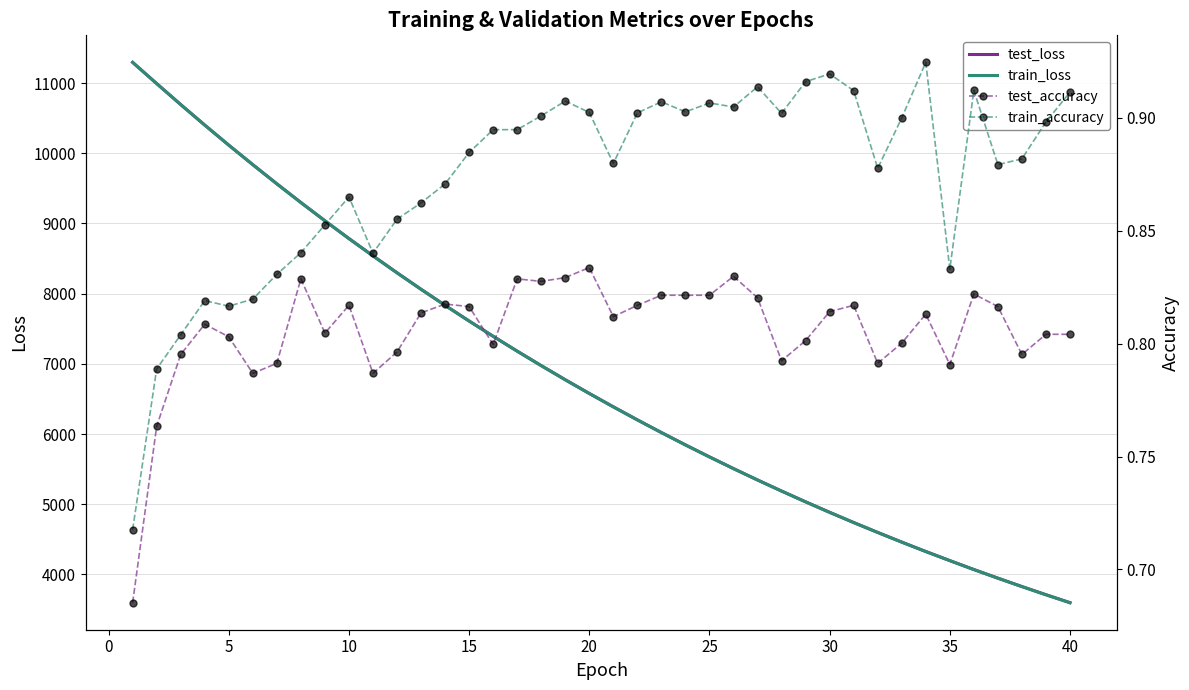

True or false: test_loss has a value of 15047.4 at 35.

False